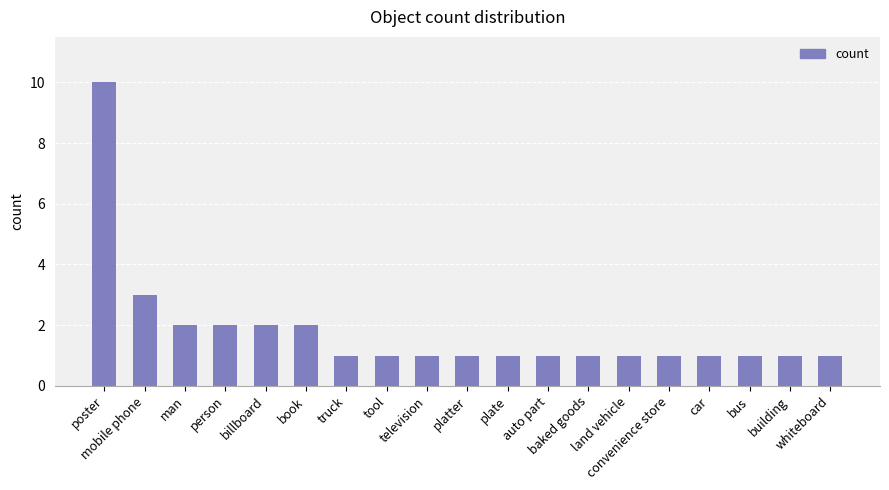

What is the smallest value displayed?

1